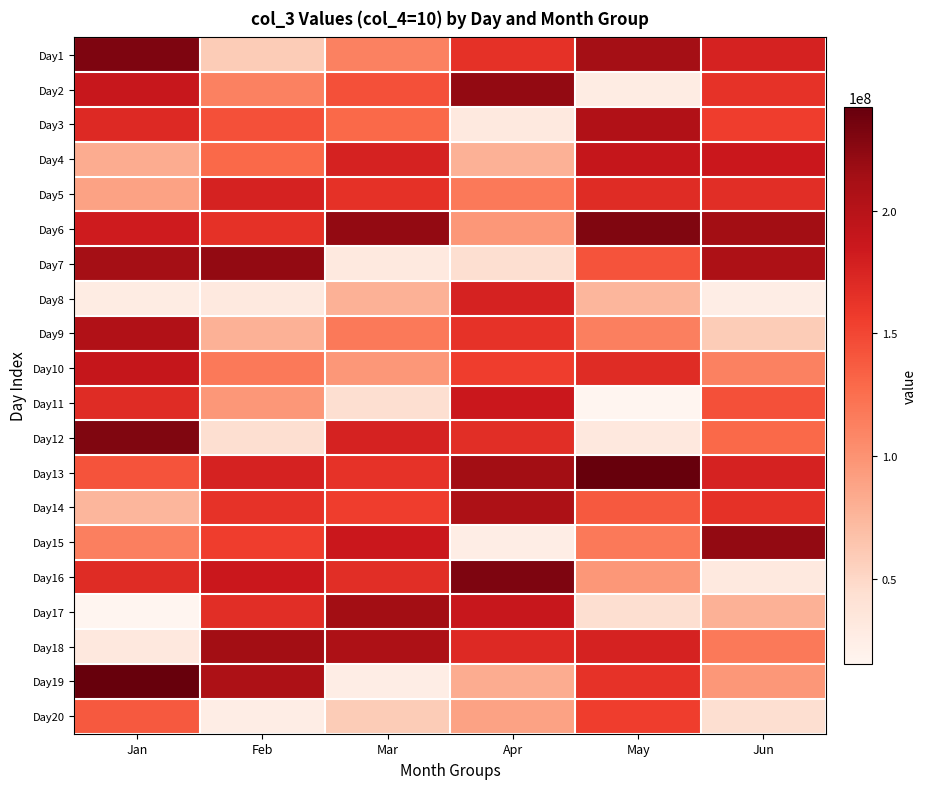

How many series are shown in this chart?

20